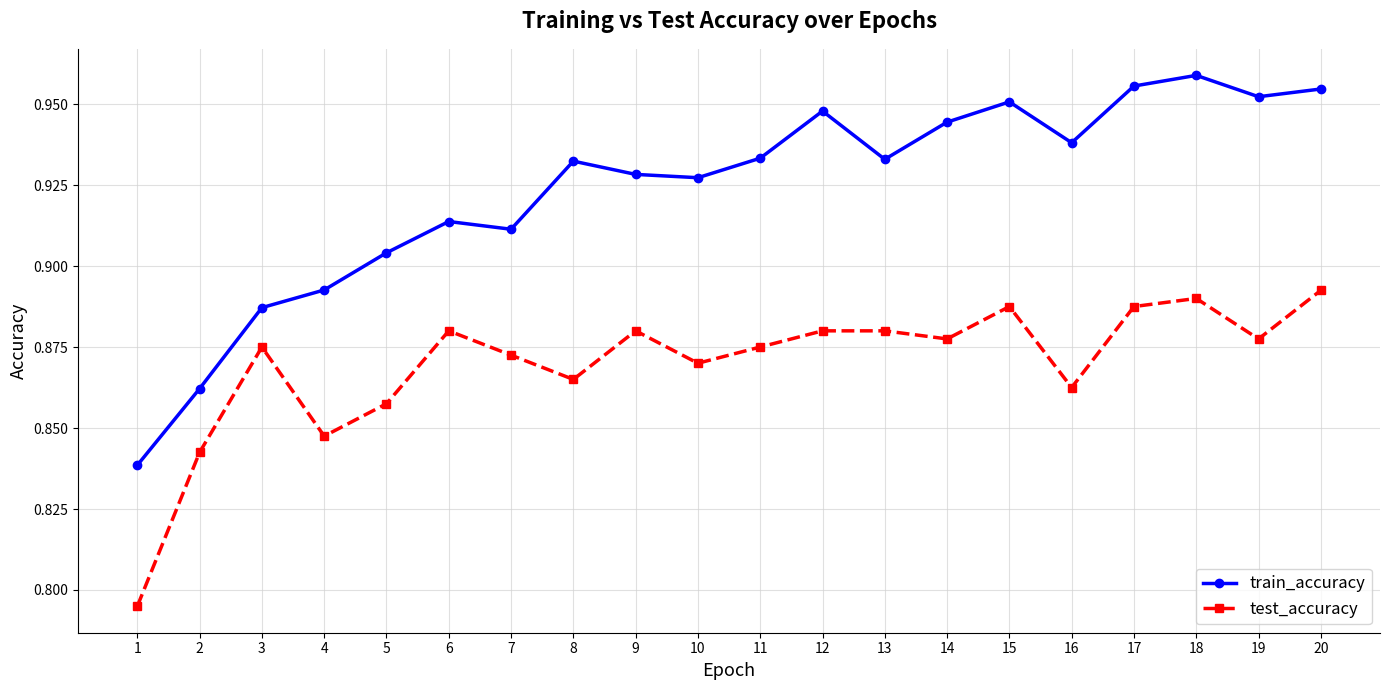

Does the chart display data point markers on the line(s)?

Yes